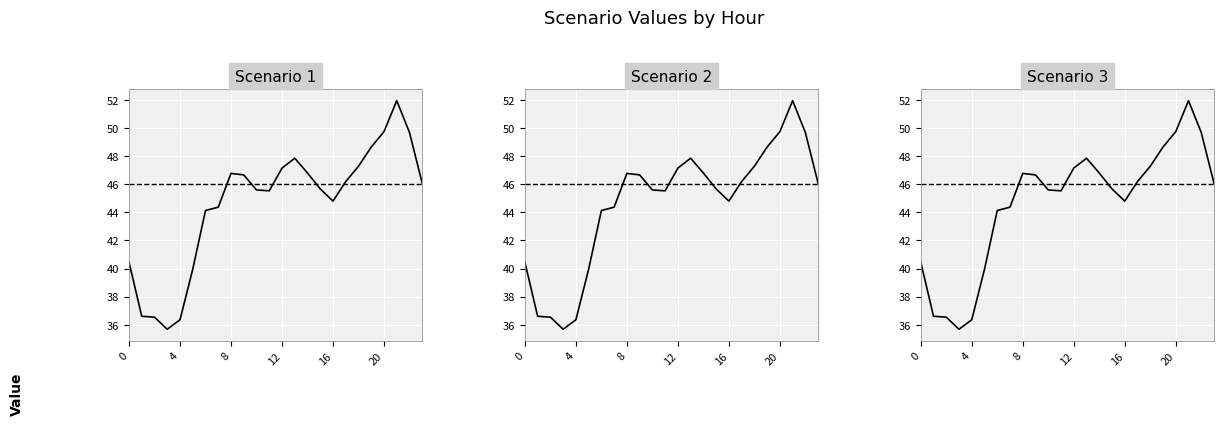

What is the average value of the Scenario 3 series?

44.6